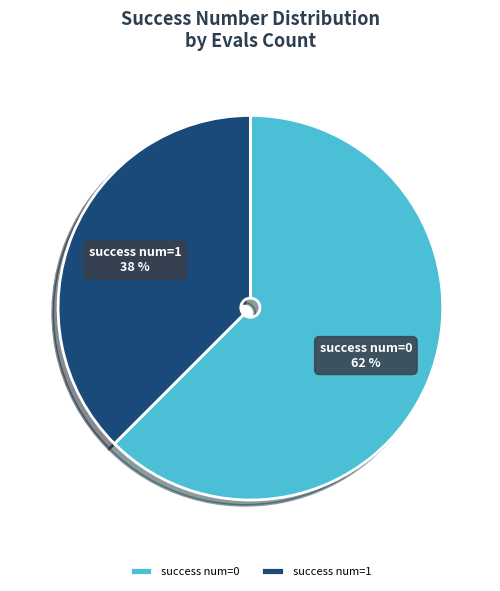

What is the ratio of the value at success num=1 to the value at success num=0?

0.6